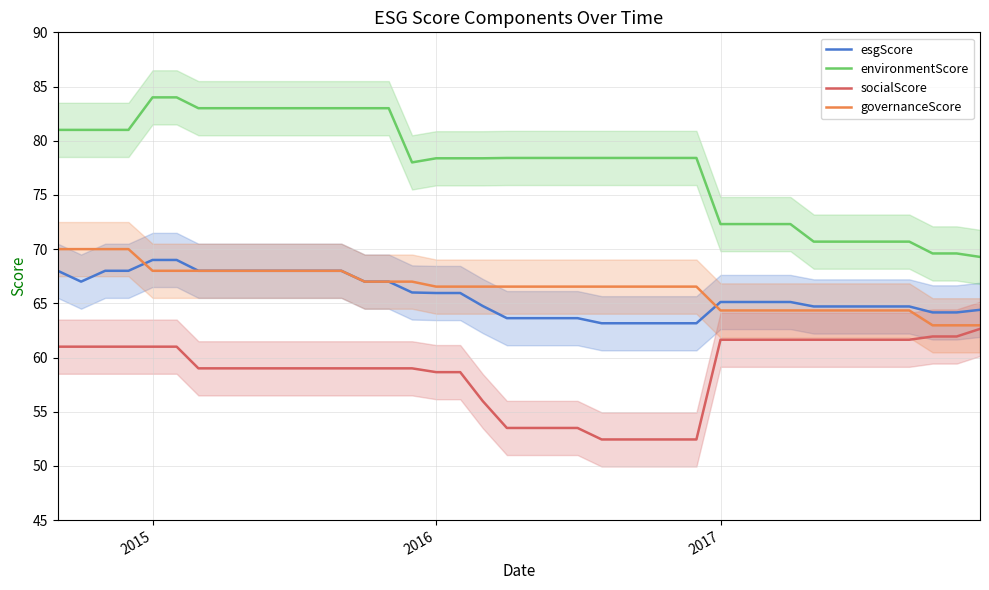

True or false: esgScore and socialScore cross at least once.

False